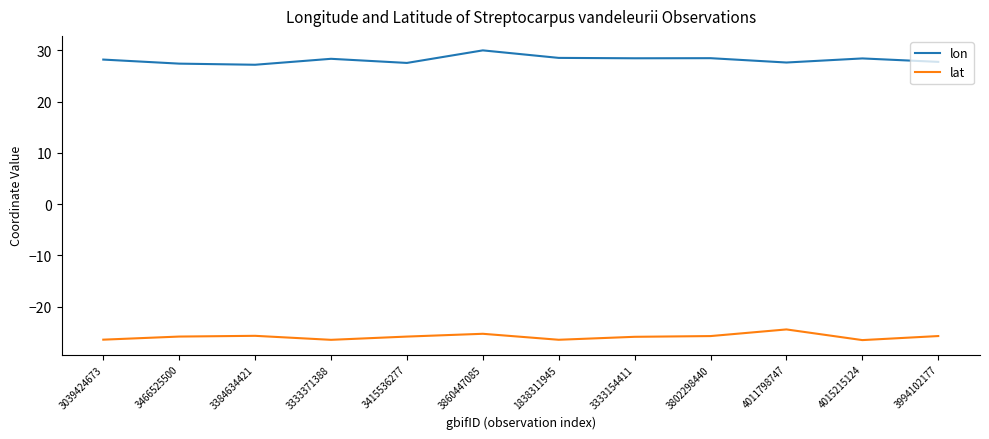

What position from the right is 3860447085?

7